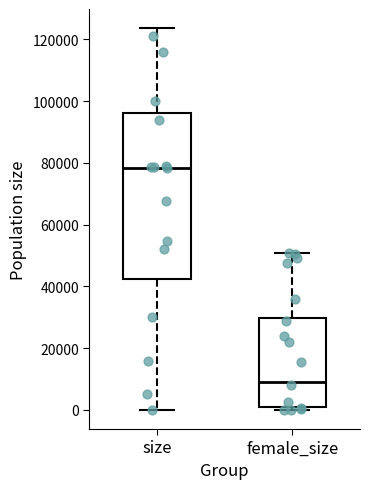

Reading left to right, transcribe this box plot: for each box, give where its median line is, the range the box spans, and where its two whiskers end, as read against the y-axis. The values are not printed on the chart, so give them approximately, as read against the axis.

size: median 78000, box 42000 to 96000, whiskers 0 to 124000
female_size: median 10000, box 0 to 30000, whiskers 0 (just below the box's lower edge) to 50000